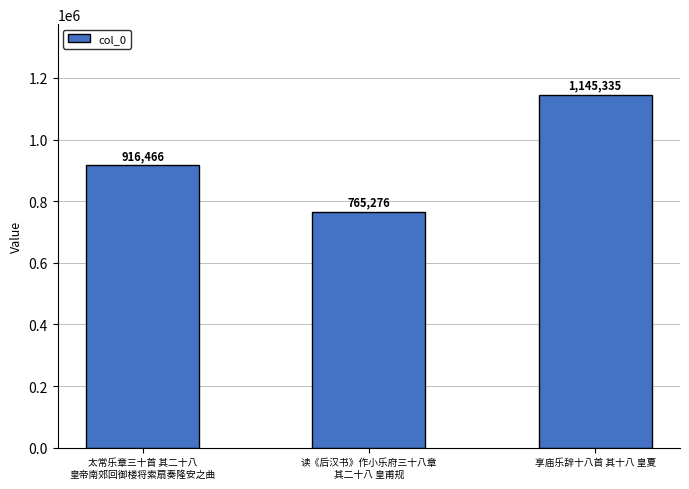

What is the average value?

942359